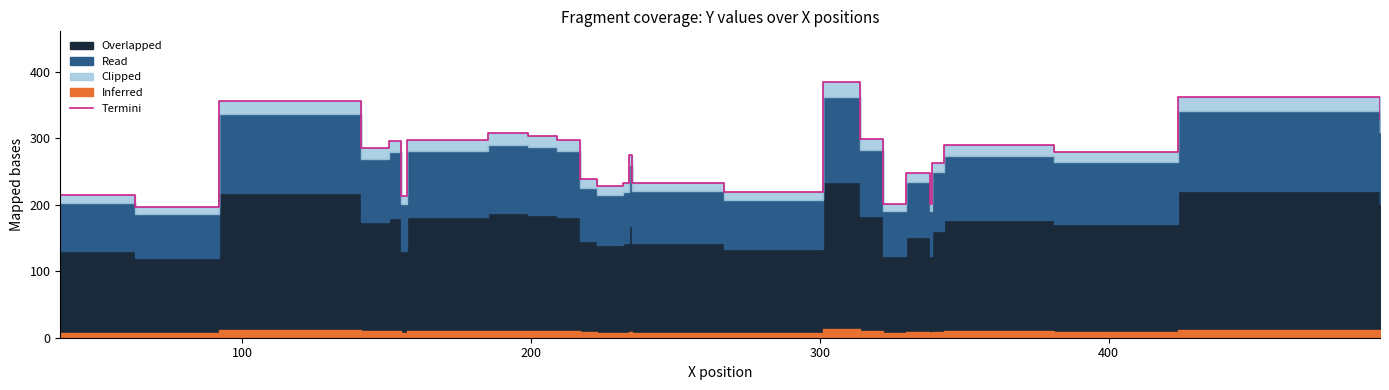

What is the value of the 25th point from the left?

361.8